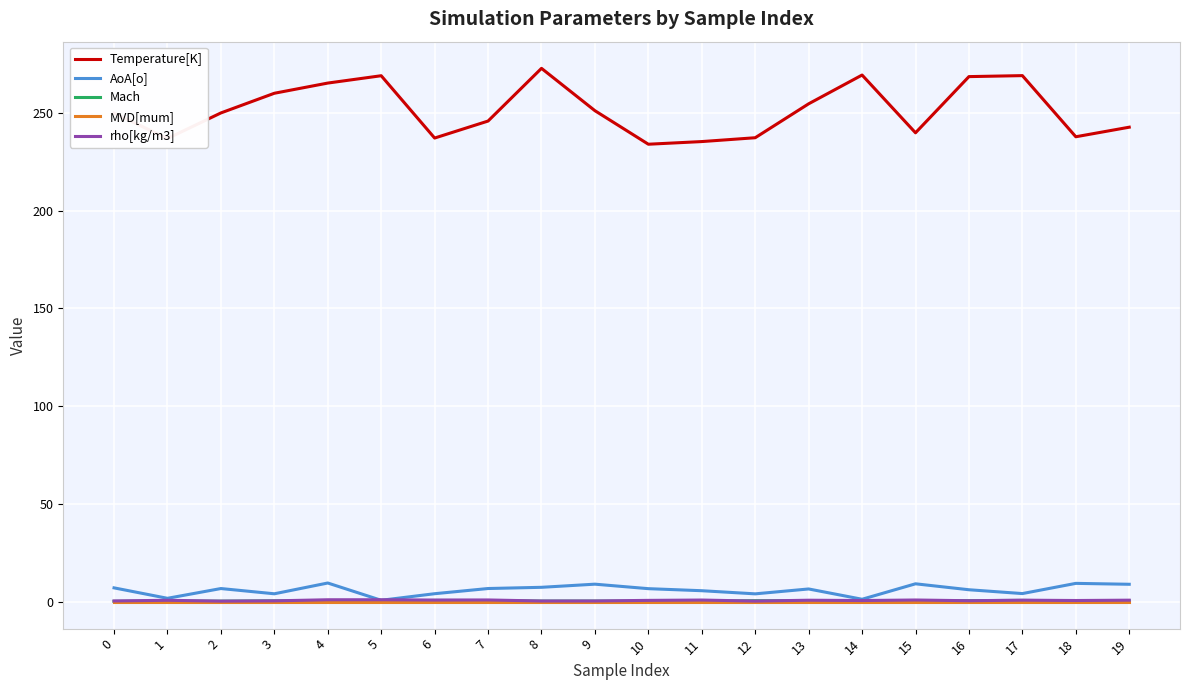

True or false: Temperature[K] and AoA[o] intersect in this chart.

False